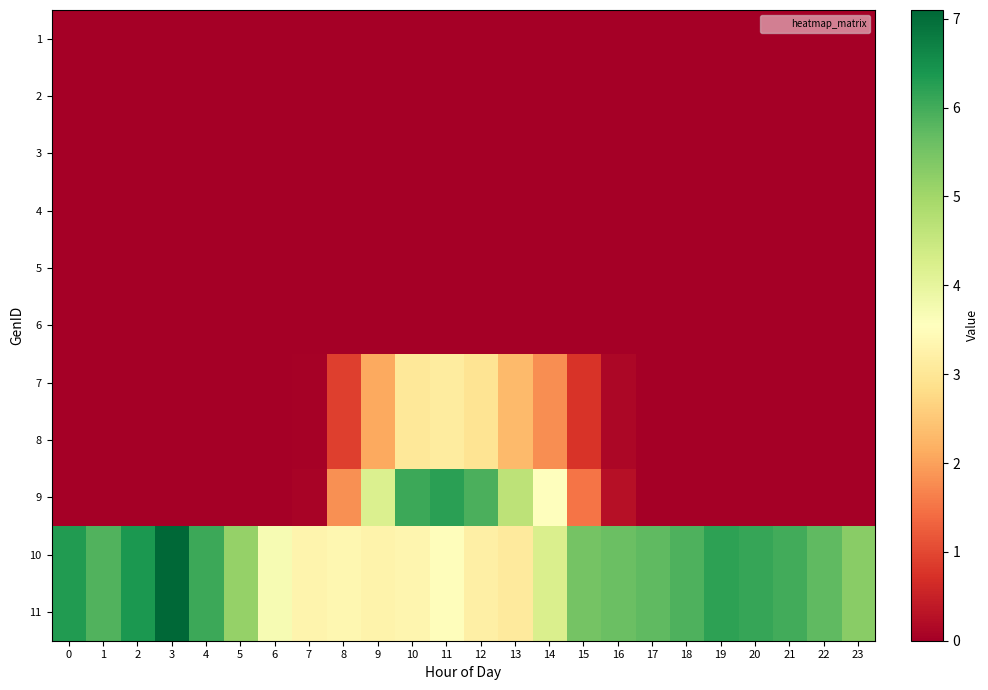

At how many categories does at least one series exceed 1?

24